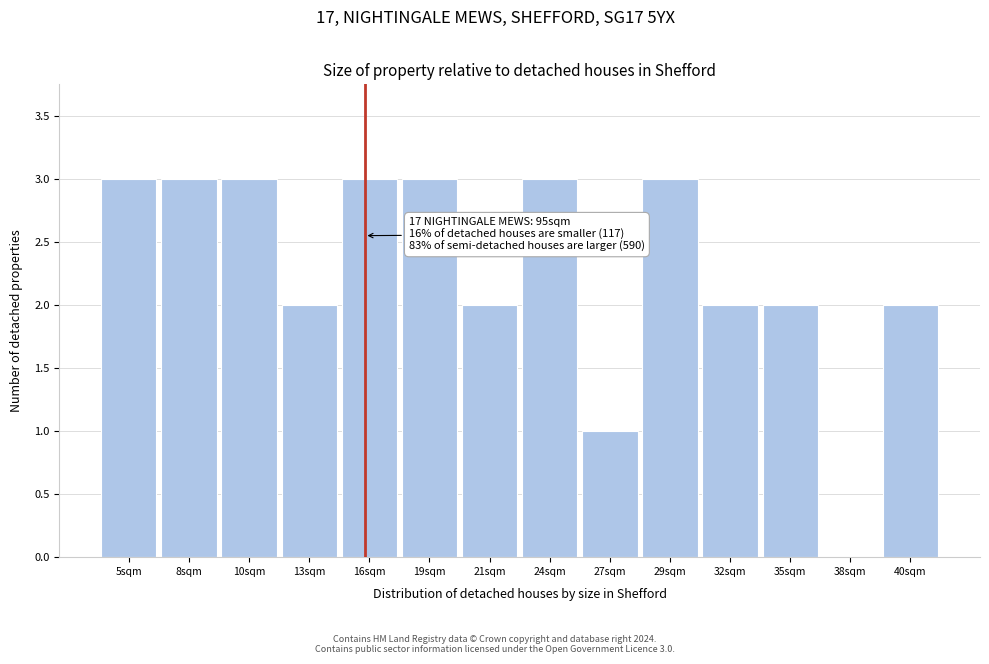

Reading right to left, transcribe all the data shown in this chart.

40sqm=2	38sqm=0	35sqm=2	32sqm=2	29sqm=3	27sqm=1	24sqm=3	21sqm=2	19sqm=3	16sqm=3	13sqm=2	10sqm=3	8sqm=3	5sqm=3